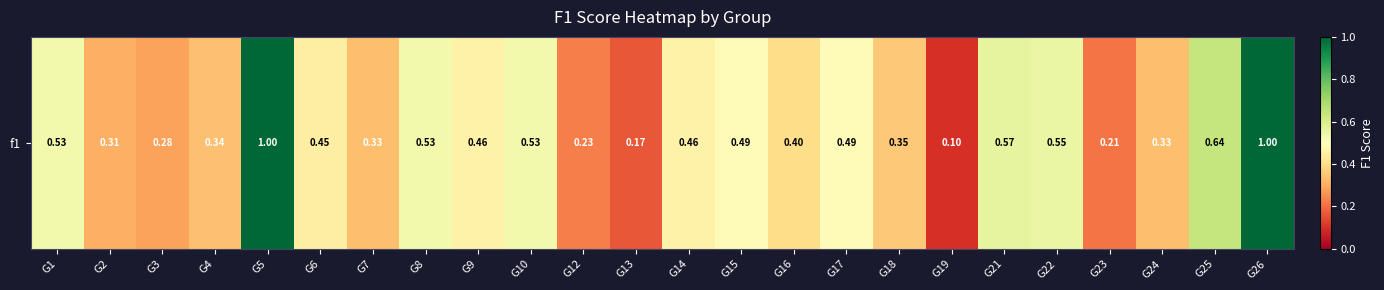

The chart shows a value of 0.7 at G1. True or false?

False